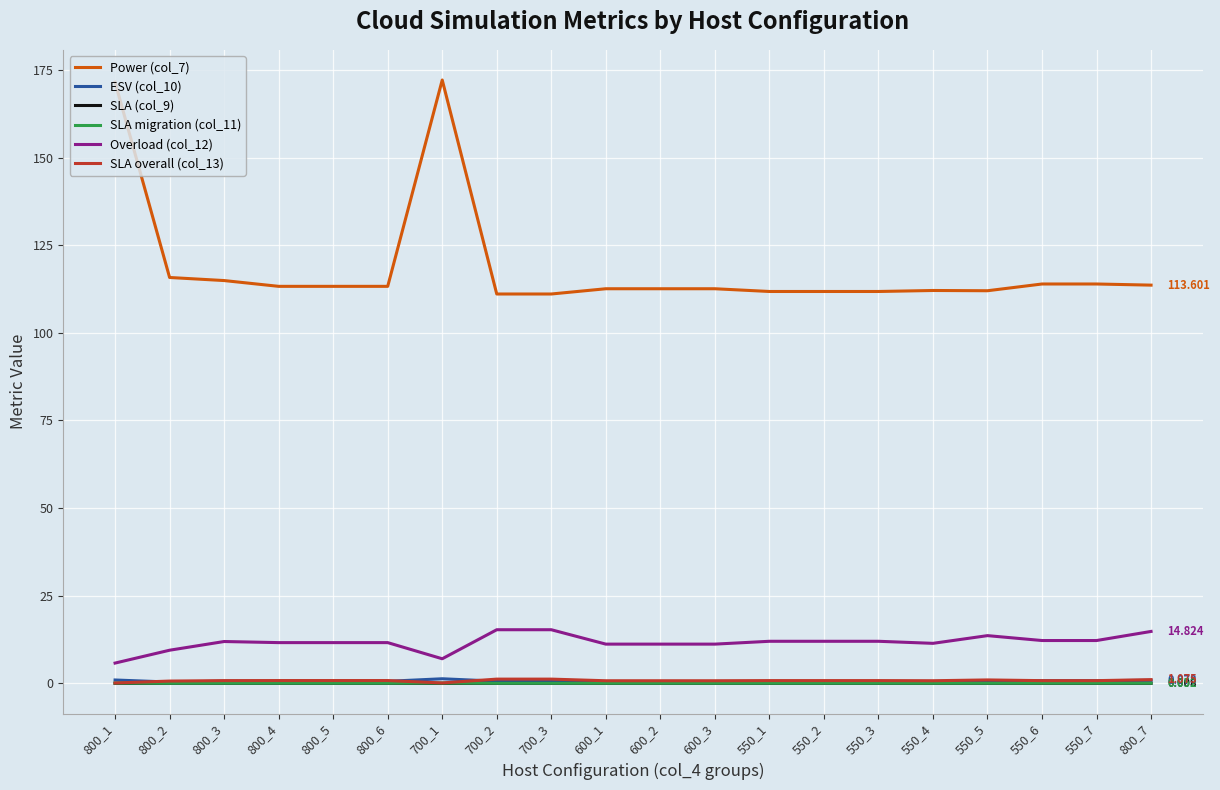

What is the difference between the Overload (col_12) values at 700_3 and 550_2?

3.3